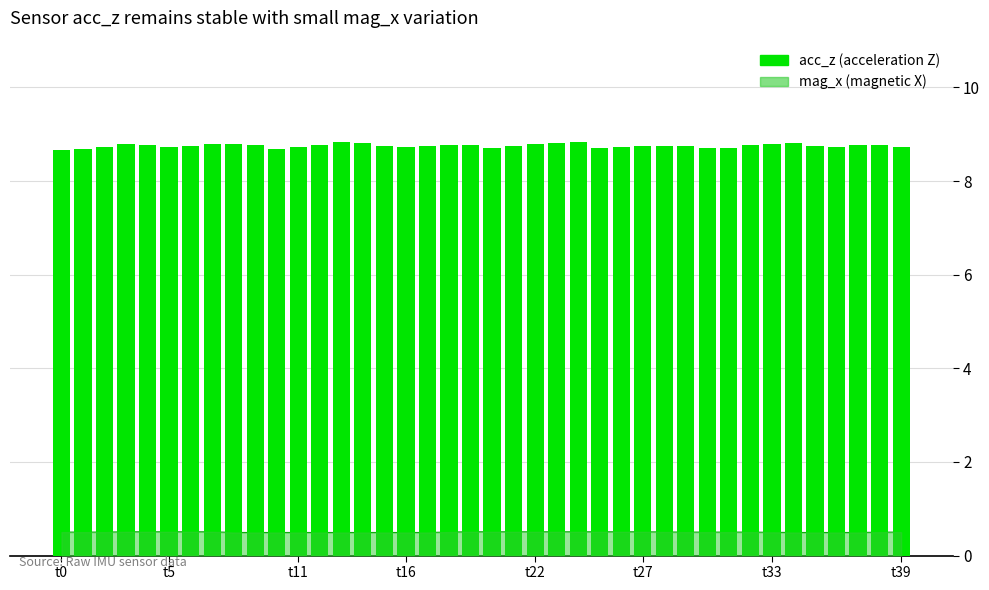

What is the maximum value shown in the chart?

8.8